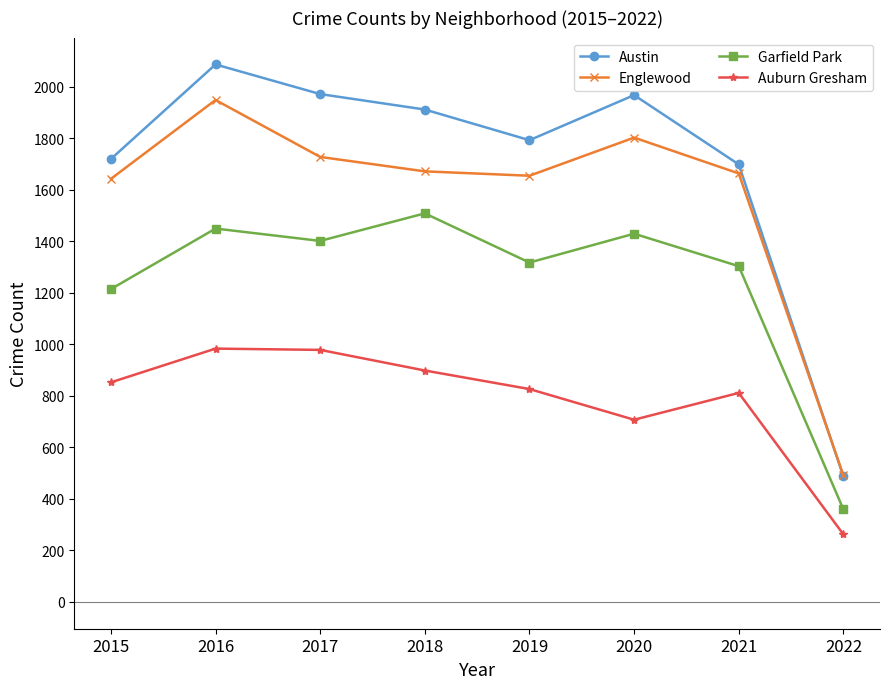

Is the value of Garfield Park at 2016 greater than the value of Austin at 2021?

No